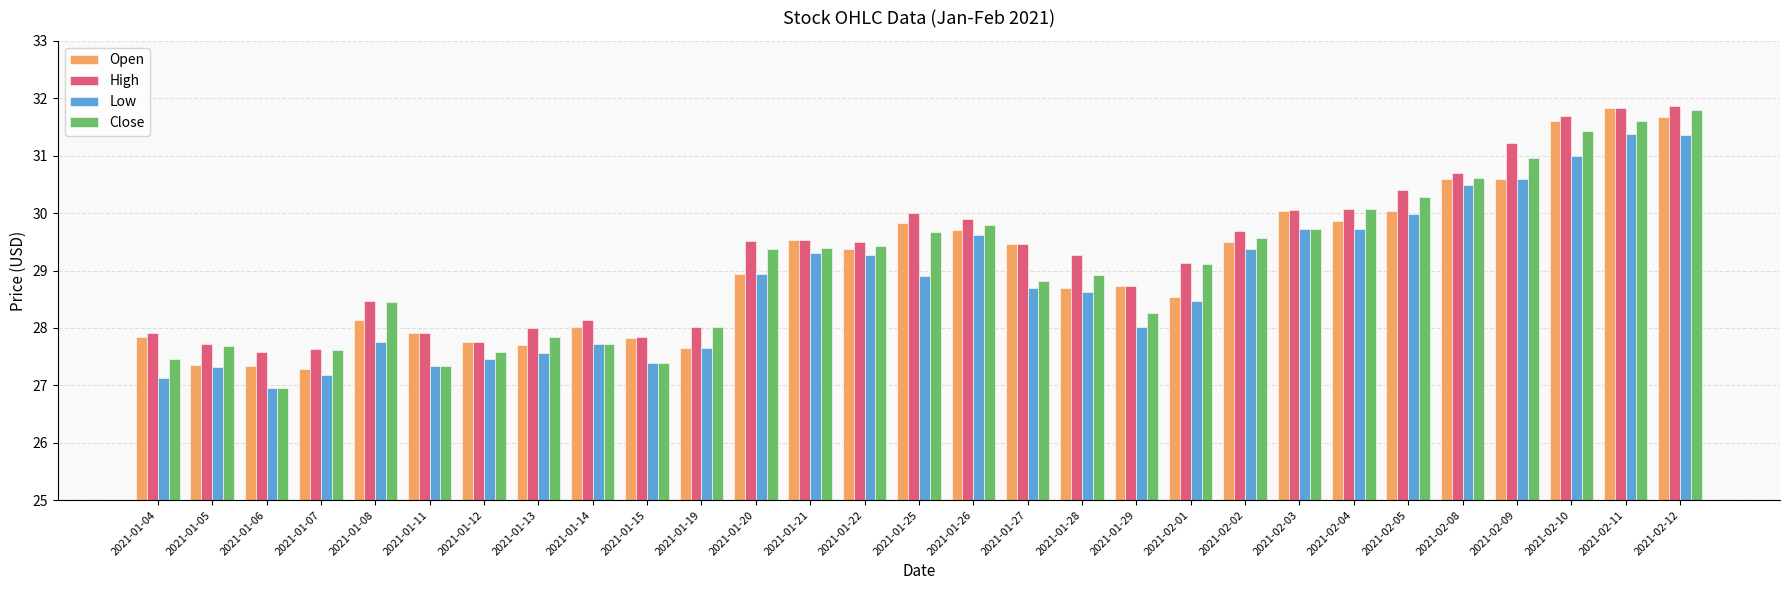

What is the minimum value shown in the chart?

26.9